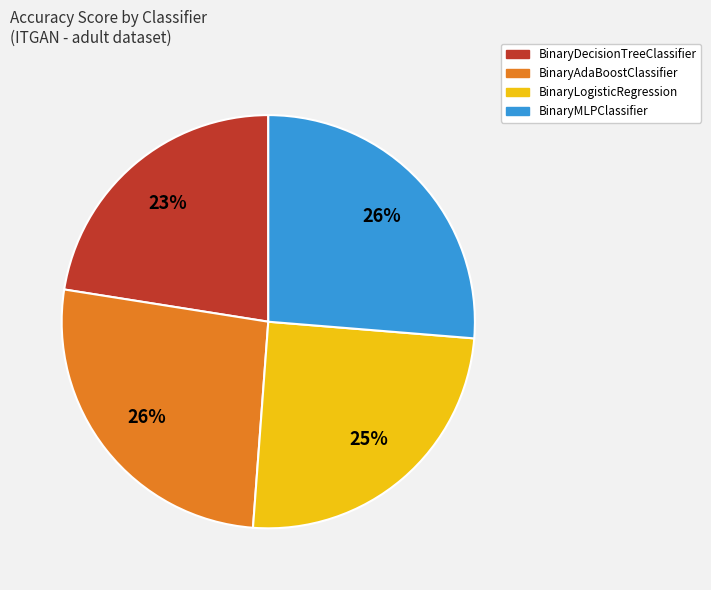

How many slices are in this pie chart?

4